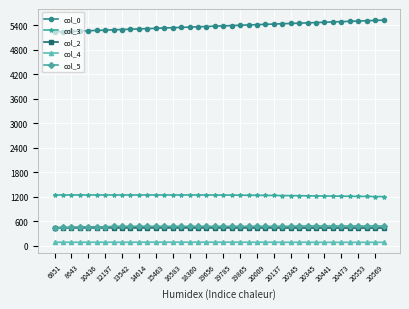

At how many categories does at least one series exceed 229?

40